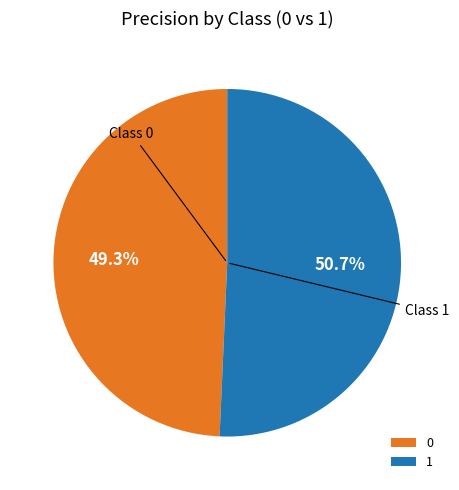

True or false: 0 accounts for 36% of the total.

False